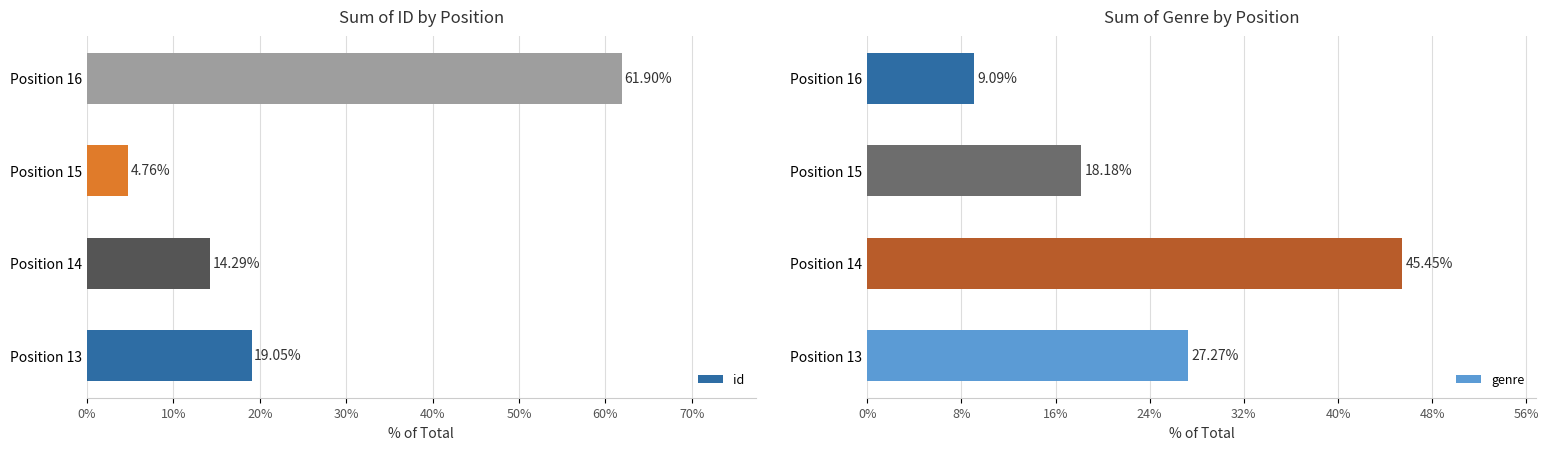

How many groups of bars are there?

4